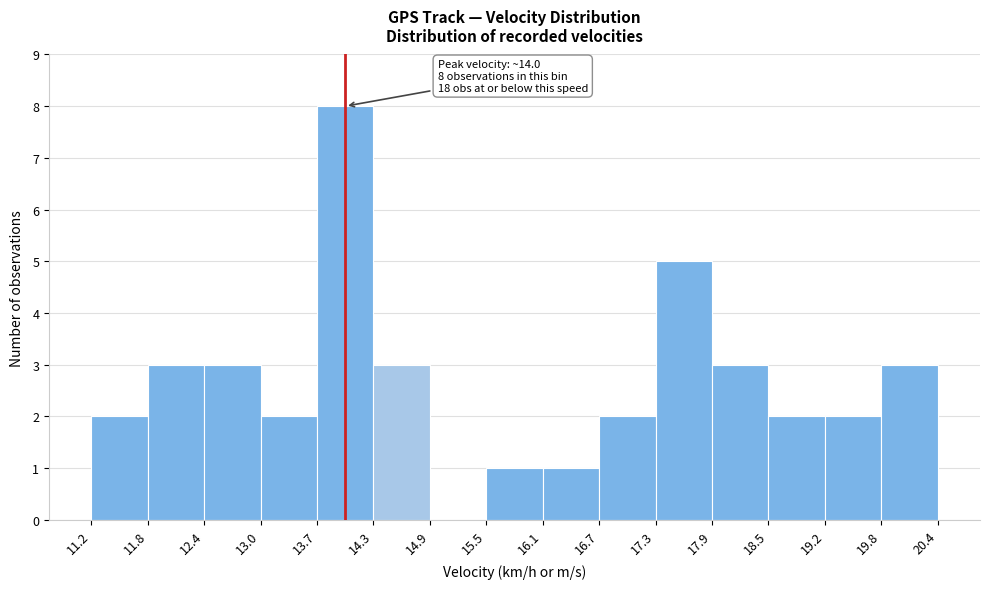

Which range on the x-axis has the tallest bar?

13.7 to 14.3